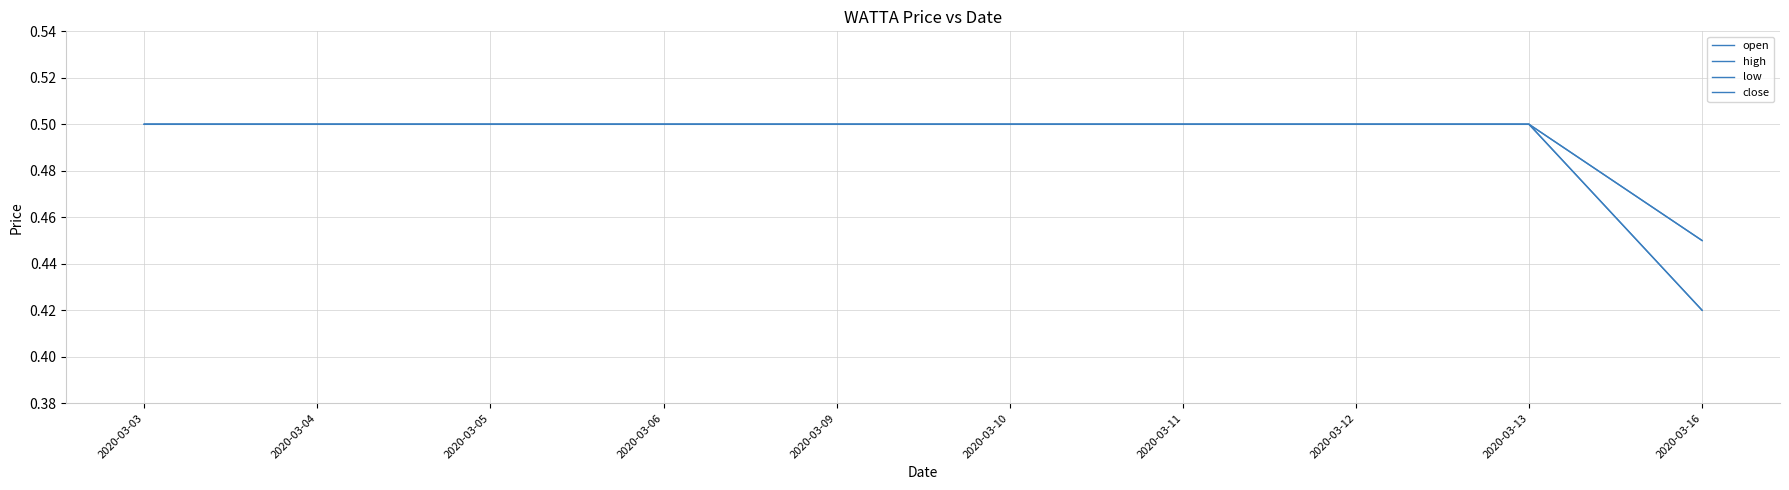

True or false: open has more than 1 points higher than both neighbors.

False